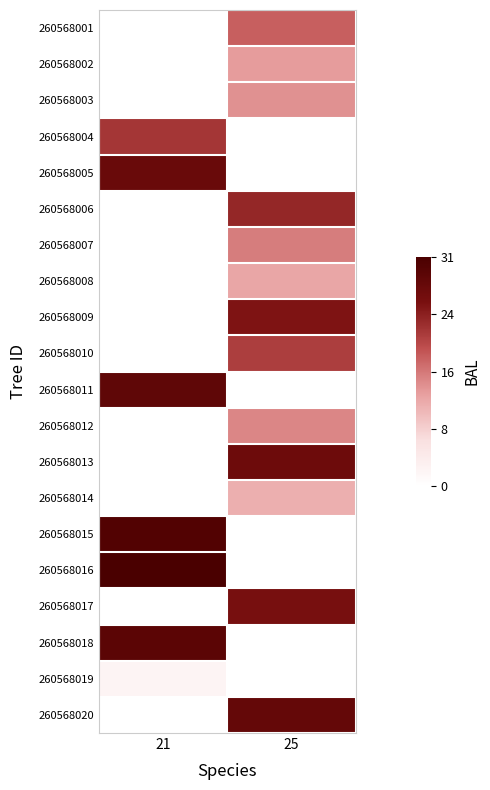

Reading left to right, transcribe all the data shown in this chart.

260568001: 21=0.0	25=17.6
260568002: 21=0.0	25=12.9
260568003: 21=0.0	25=13.7
260568004: 21=21.3	25=0.0
260568005: 21=27.3	25=0.0
260568006: 21=0.0	25=22.7
260568007: 21=0.0	25=15.3
260568008: 21=0.0	25=12.0
260568009: 21=0.0	25=24.8
260568010: 21=0.0	25=20.6
260568011: 21=28.5	25=0.0
260568012: 21=0.0	25=14.5
260568013: 21=0.0	25=26.7
260568014: 21=0.0	25=11.1
260568015: 21=30.3	25=0.0
260568016: 21=31.4	25=0.0
260568017: 21=0.0	25=25.4
260568018: 21=29.1	25=0.0
260568019: 21=2.2	25=0.0
260568020: 21=0.0	25=27.9